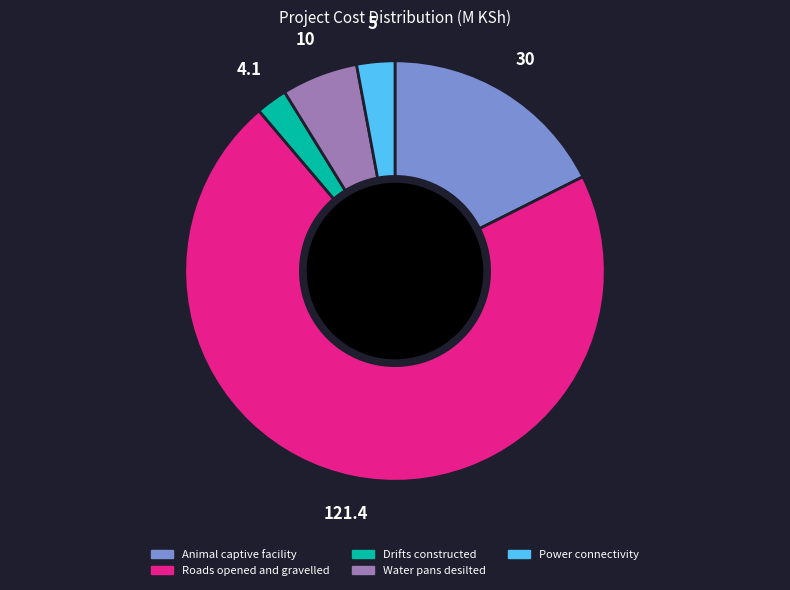

The Power connectivity slice represents 3% of the pie. True or false?

True